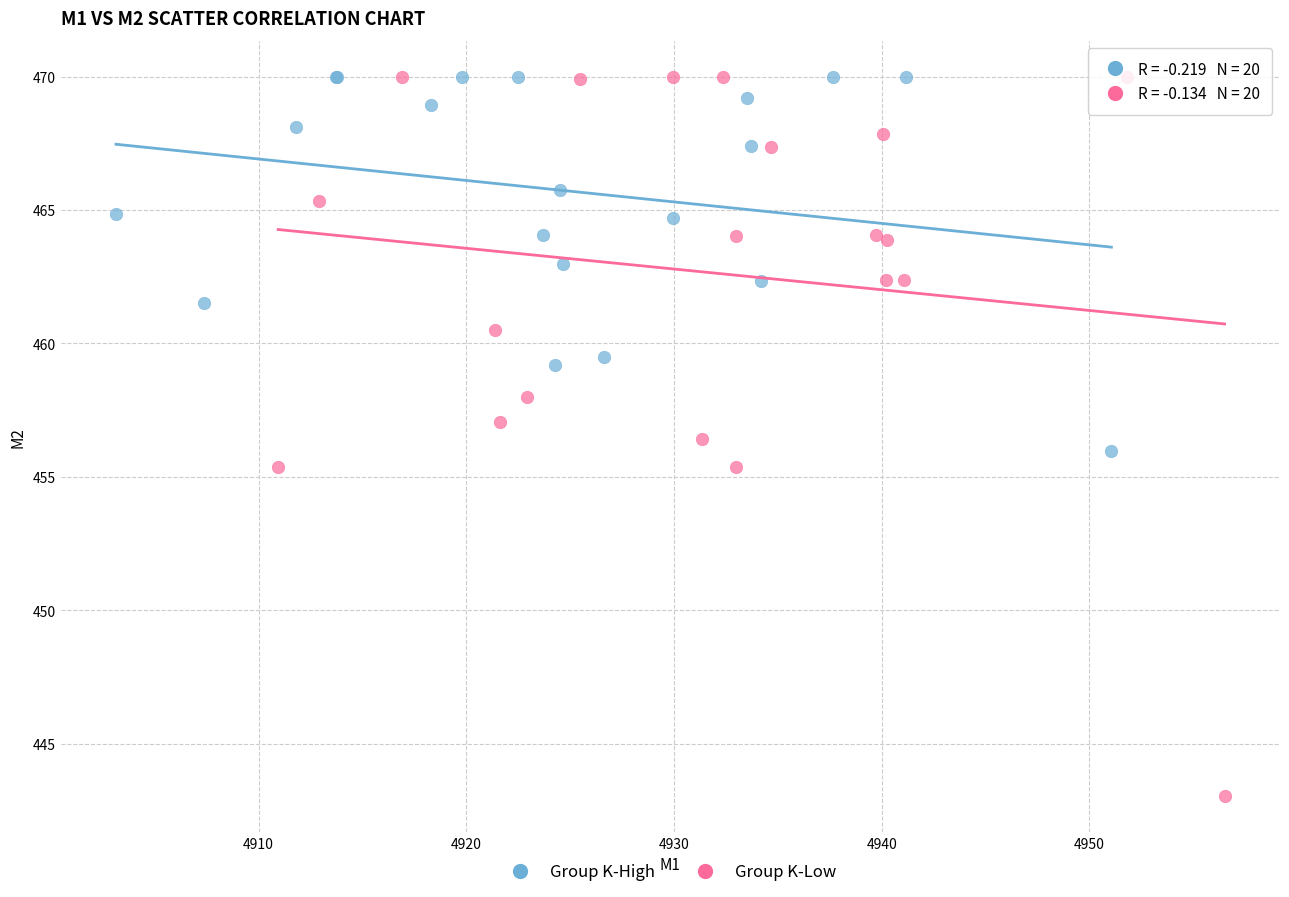

Which series contains the lowest Y value?

Group K-Low